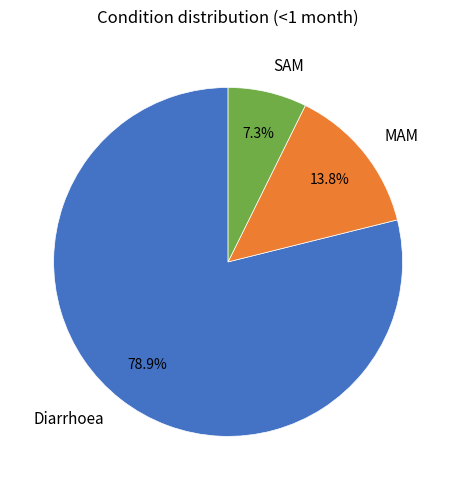

Does Diarrhoea account for over 50% of the chart?

Yes